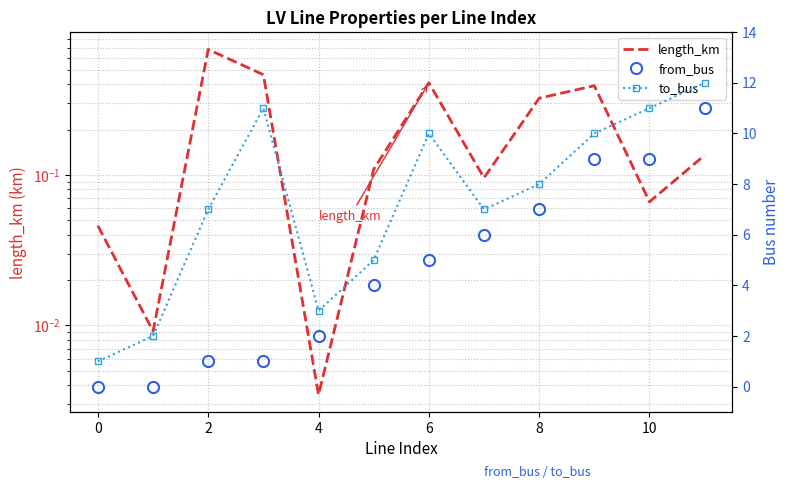

How many data points in from_bus are less than 5?

6